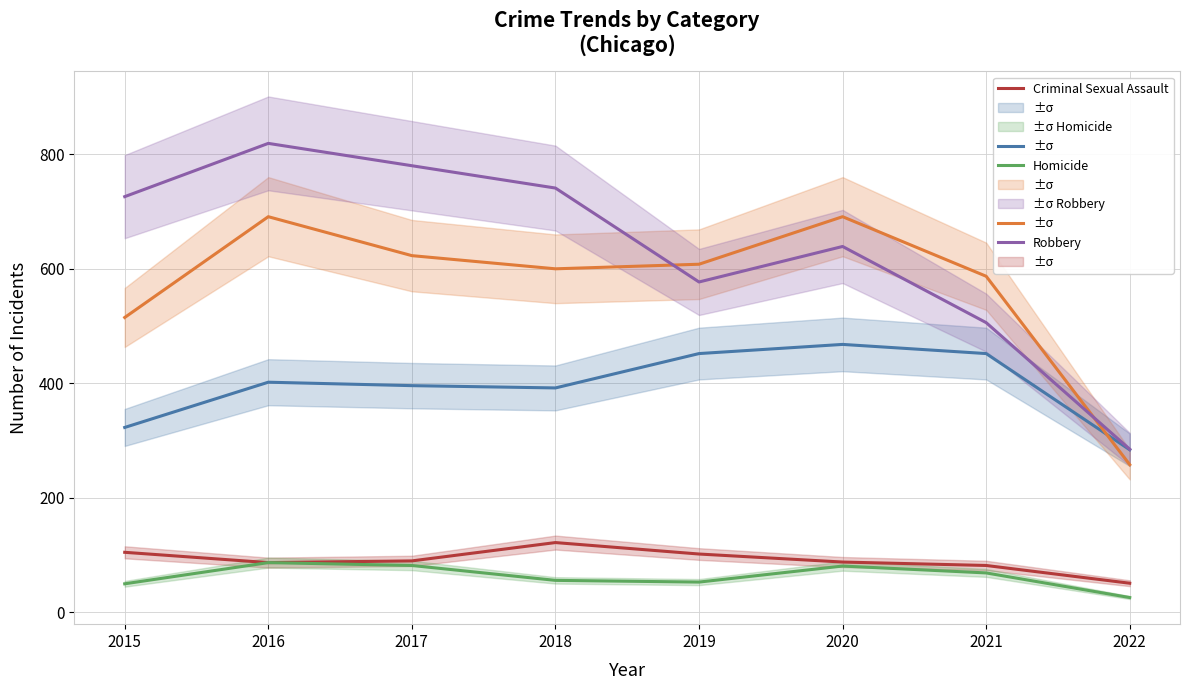

The value of Aggravated Battery at 2016 is 691. True or false?

True